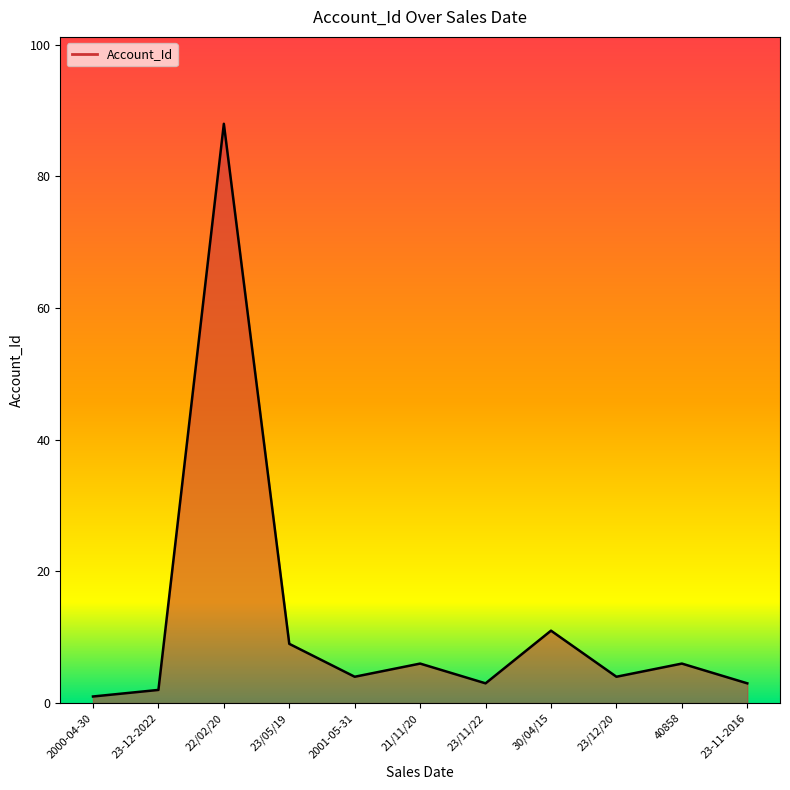

At which category does the data reach its first local peak?

22/02/20